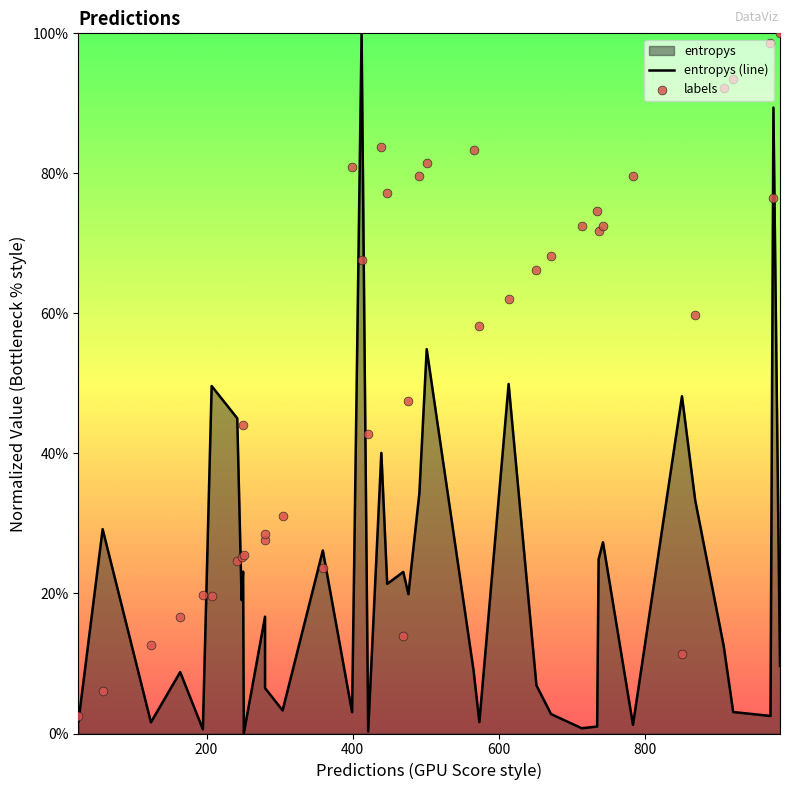

Which series has the largest total across all categories?

labels